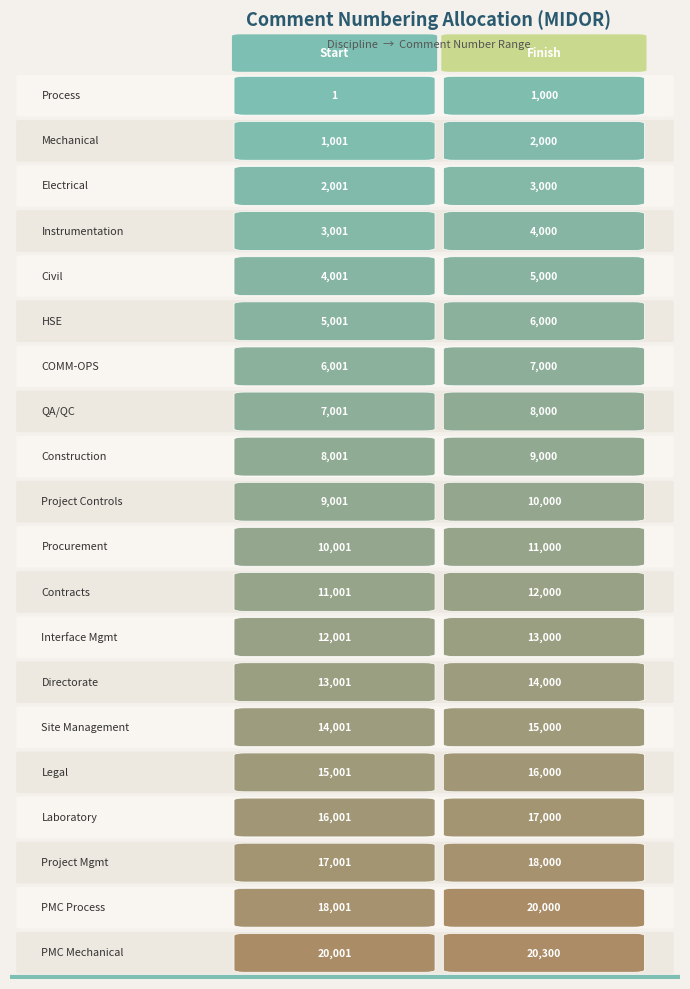

Count the Construction values in the range 8001 to 9000.

2